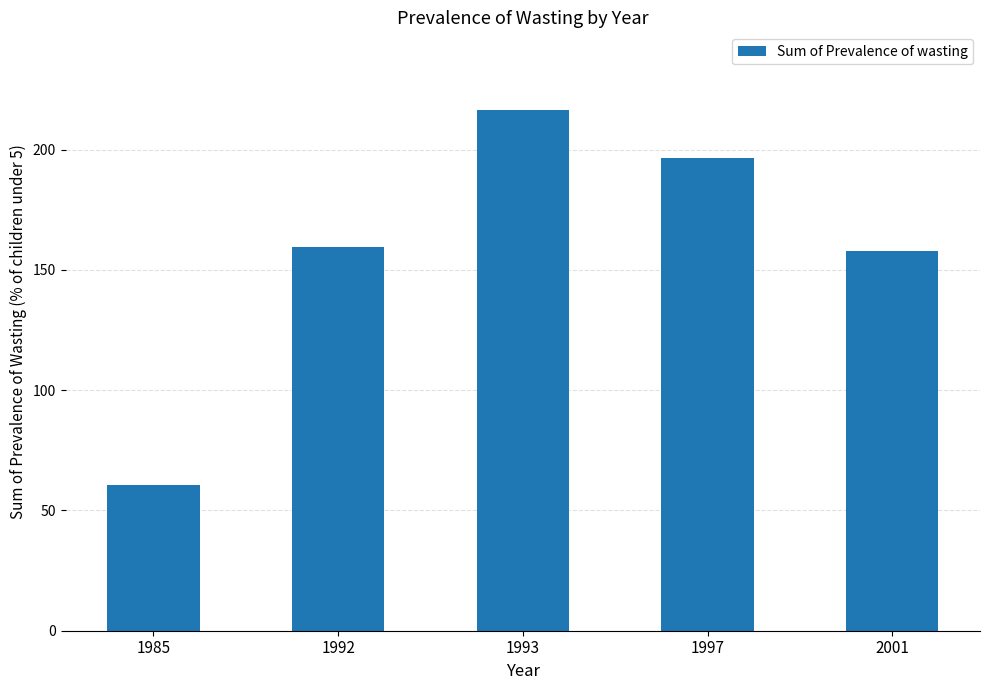

What is the approximate value at 1997?

196.6